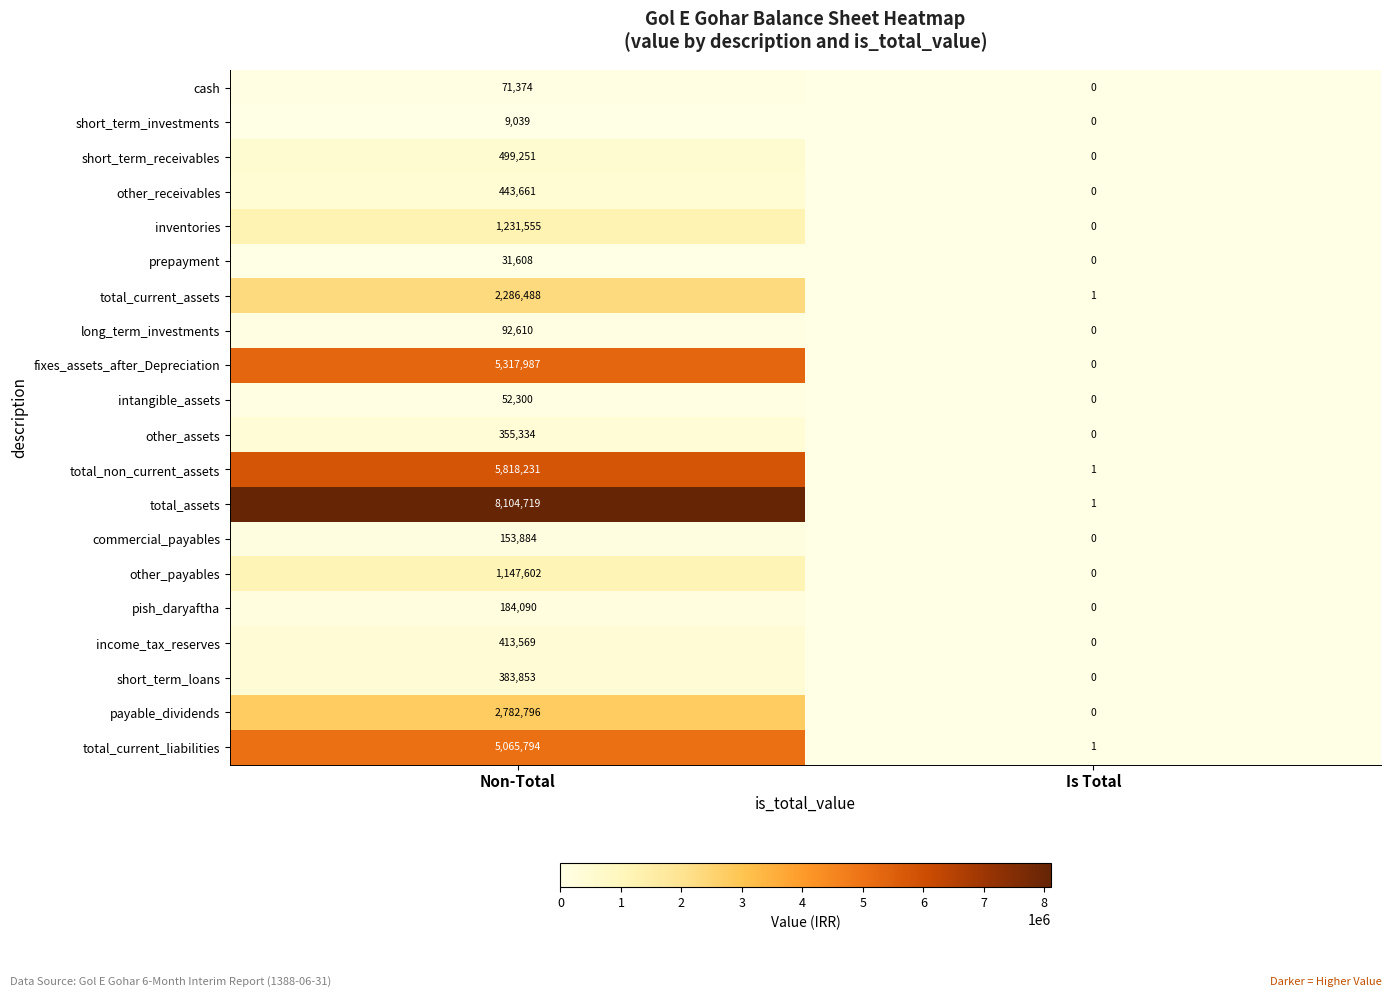

What is the average value of the intangible_assets series?

26150